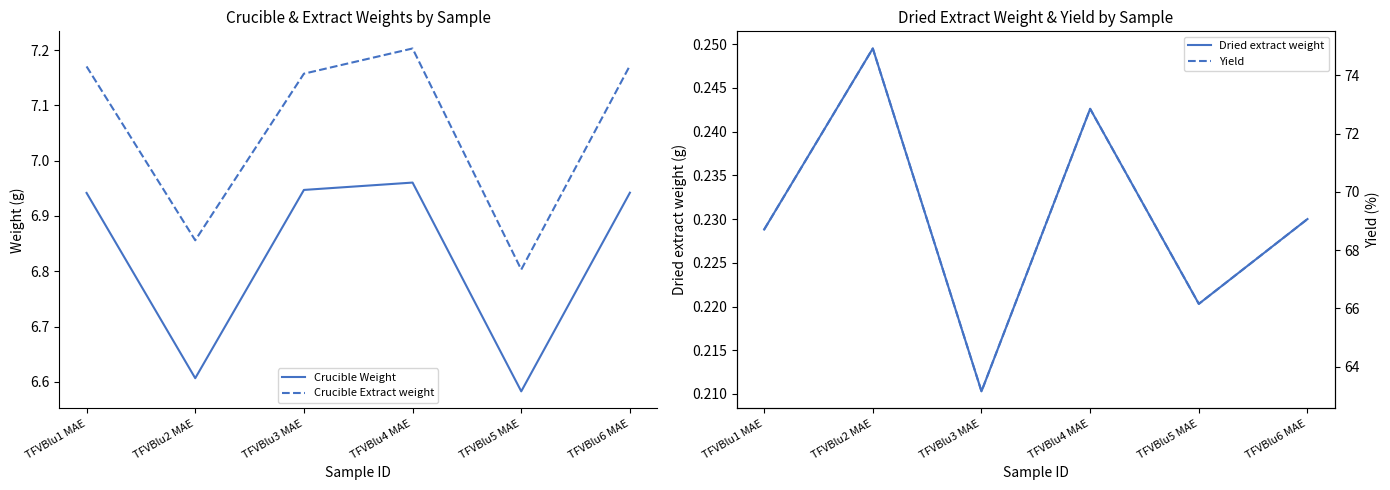

At which label does Yield reach its peak?

TFVBlu2 MAE